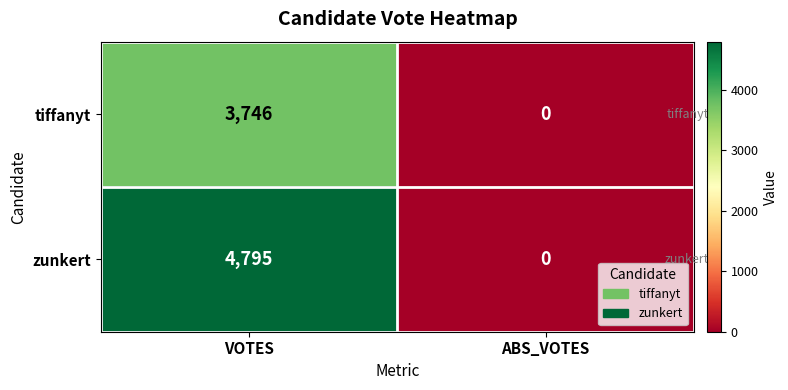

True or false: zunkert has a value of 0 at ABS_VOTES.

True